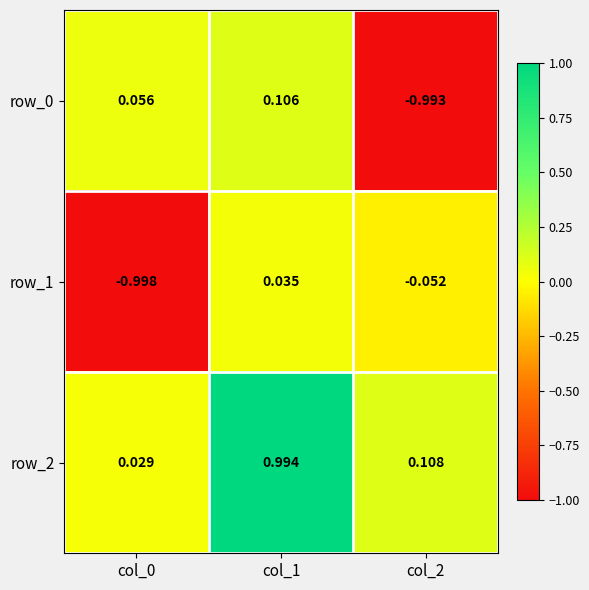

Is the value of row_2 at col_2 greater than the value of row_1 at col_0?

Yes